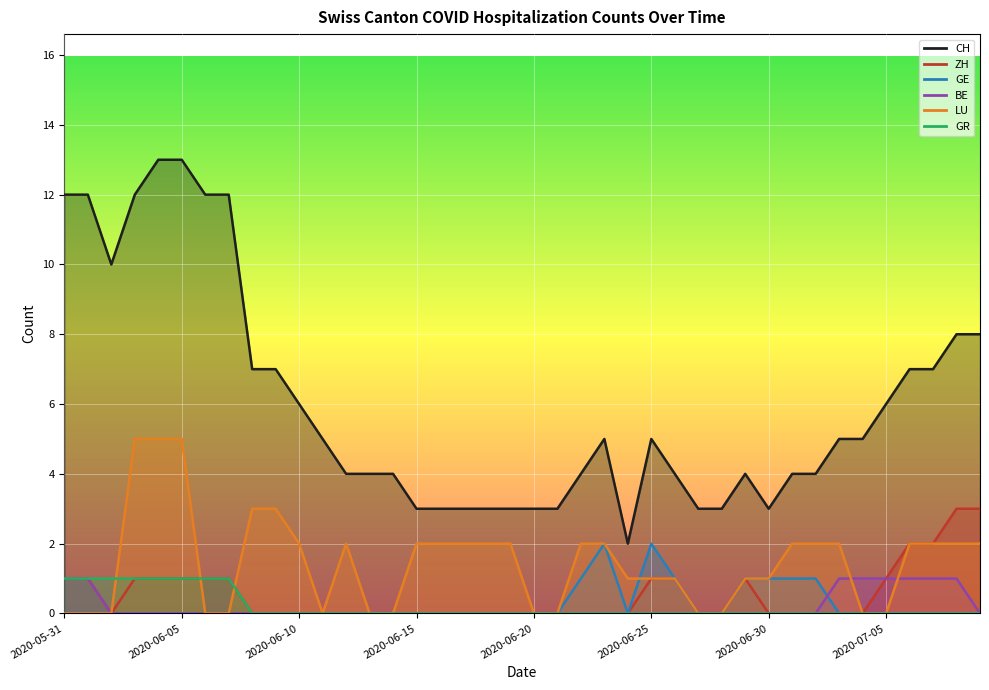

What is the difference between the second highest and minimum values in the BE series?

1